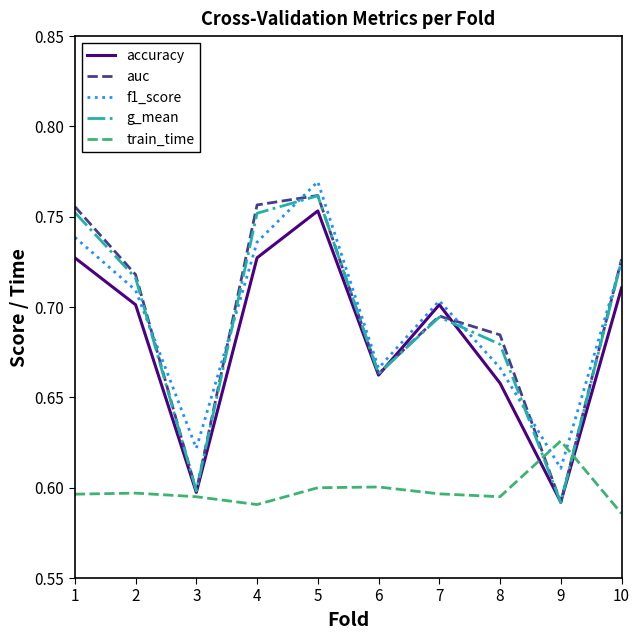

Between 1 and 9, which series saw the biggest shift?

auc